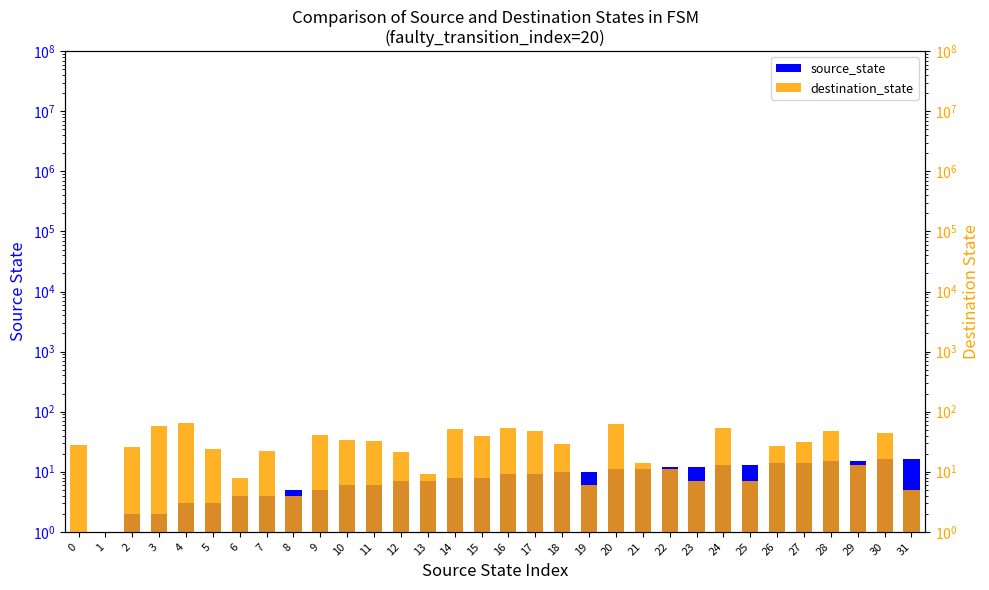

What is the difference between the maximum and minimum values in the destination_state series?

63